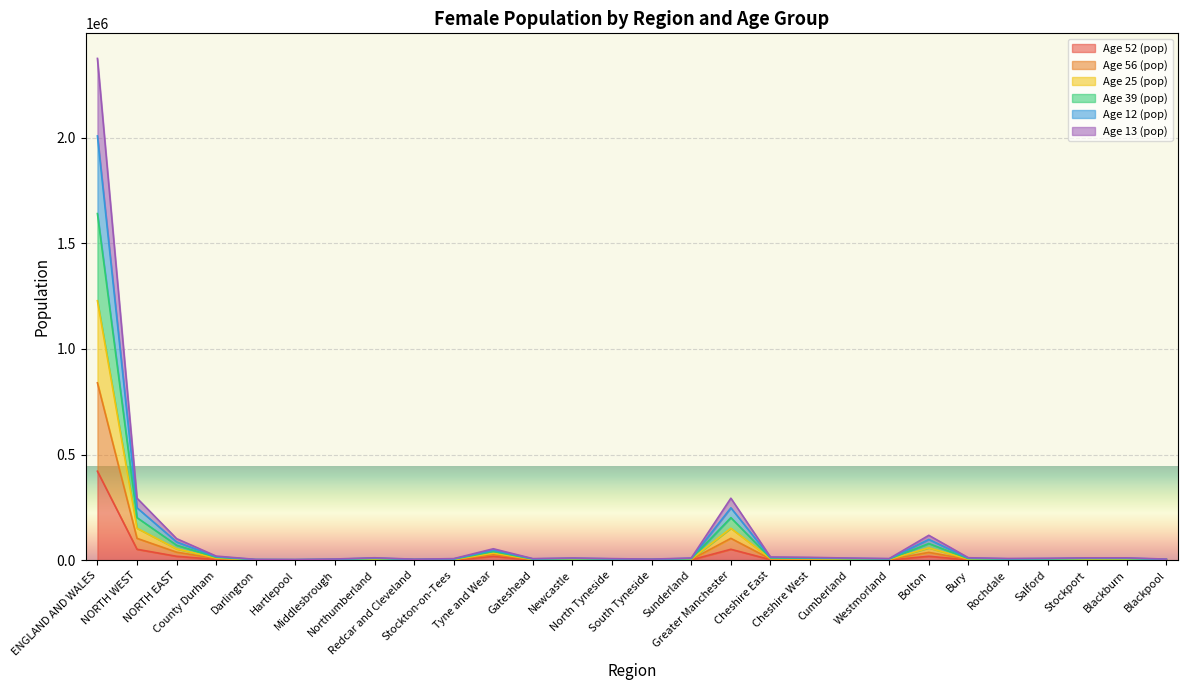

How many data points in Age 13 (pop) are above 4058?

13